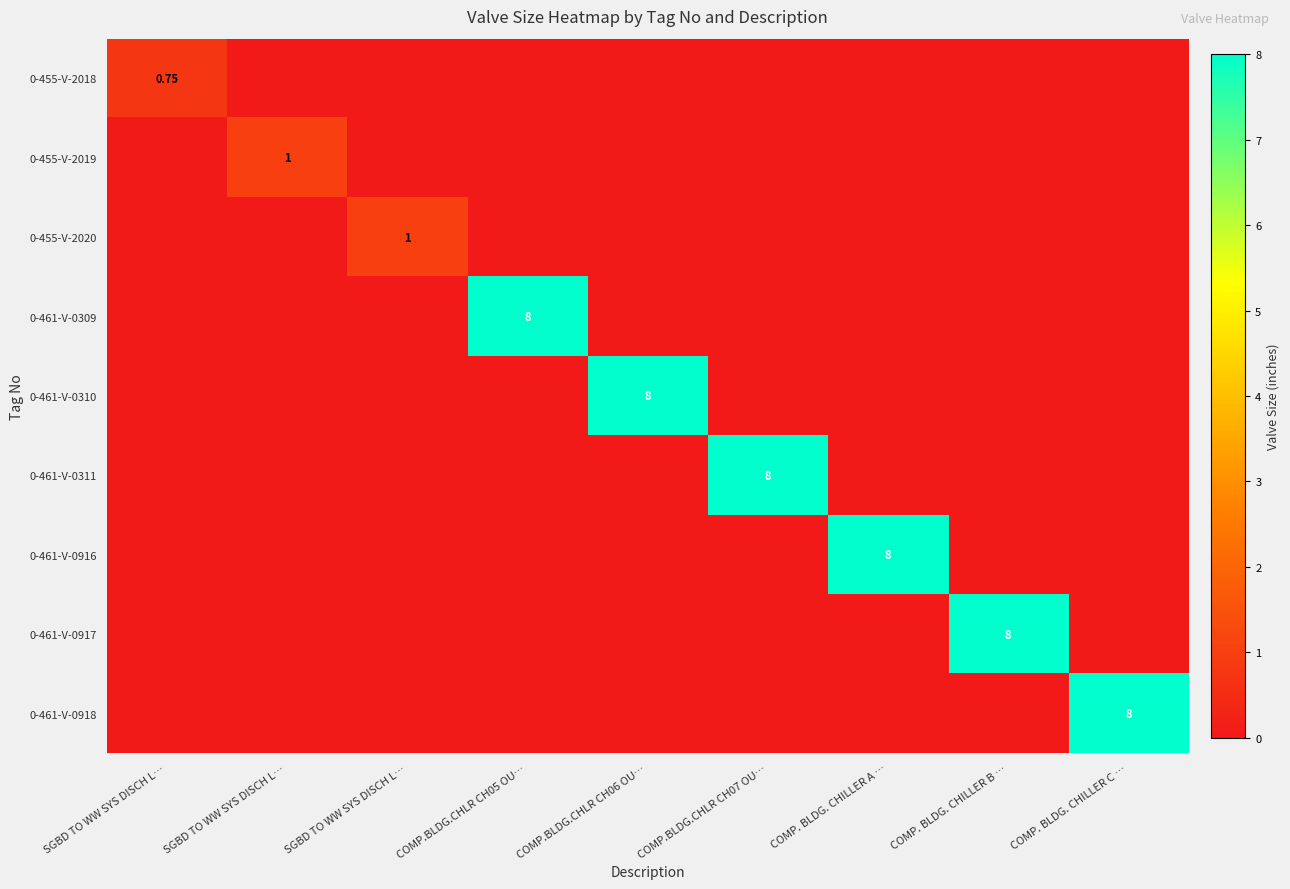

Which has a higher value, SGBD TO WW SYS DISCH L… or COMP.BLDG.CHLR CH07 OU…?

SGBD TO WW SYS DISCH L…